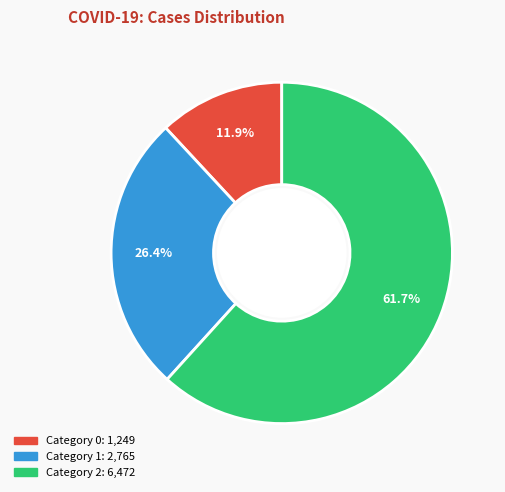

How many slices are in this pie chart?

3